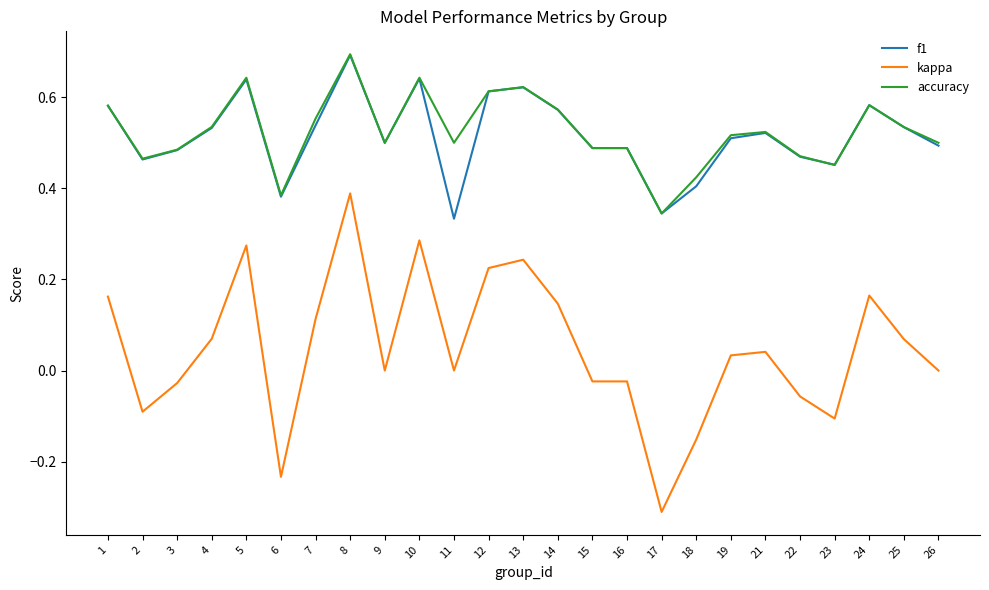

True or false: accuracy has more than 2 points higher than both neighbors.

True